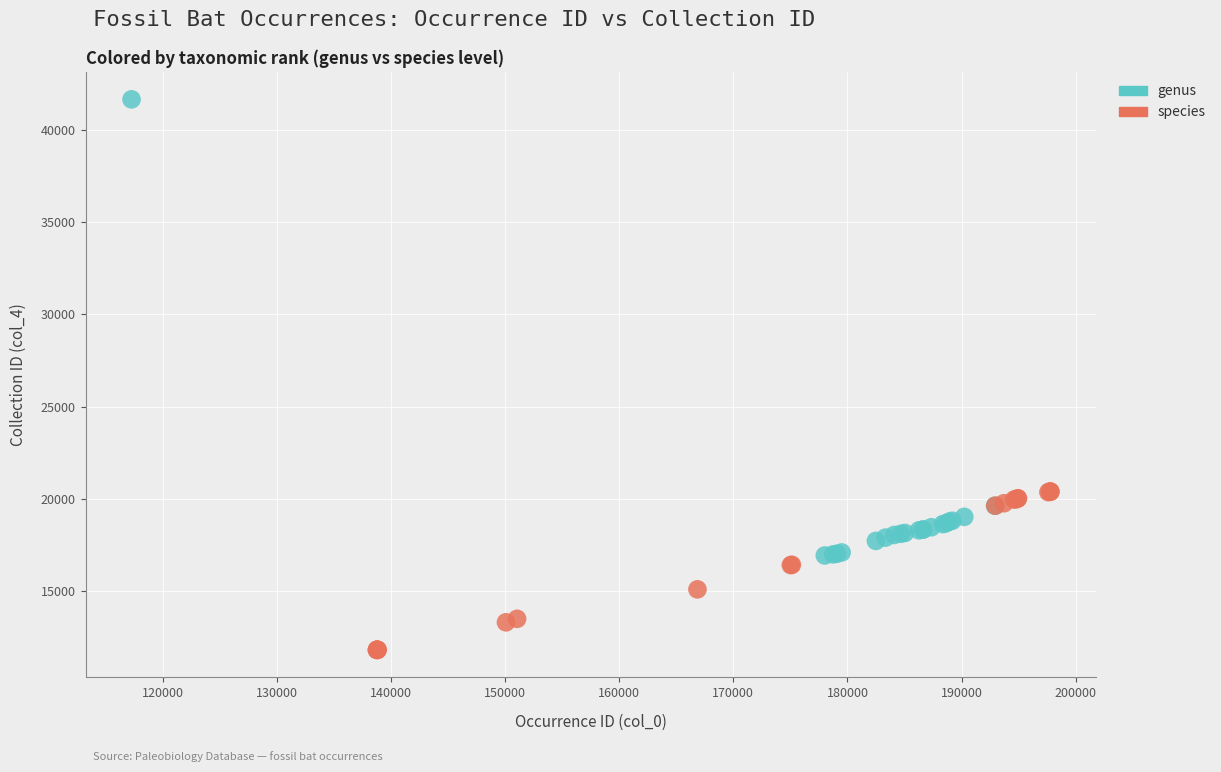

Which series reaches the minimum Y coordinate?

species